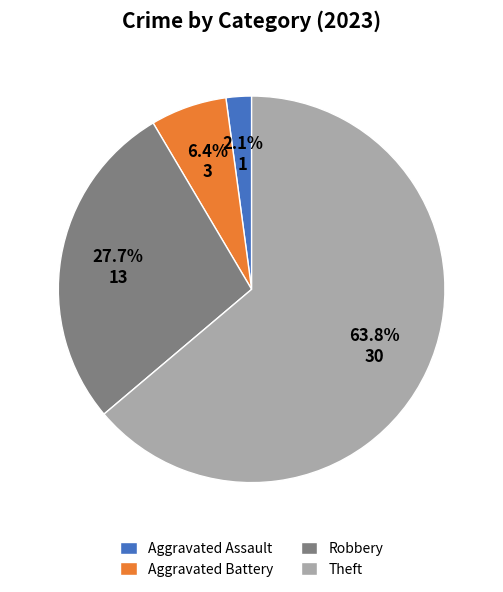

To the nearest percent, what is the difference between the largest and smallest slice percentages?

62%